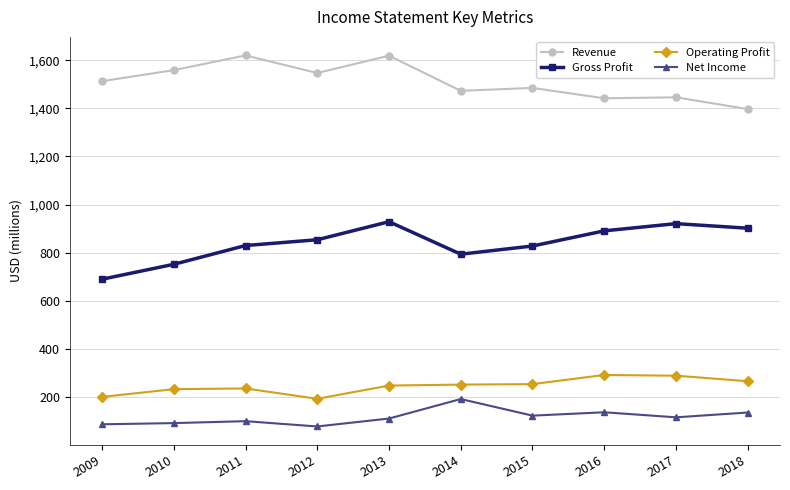

True or false: Net Income and Operating Profit cross at least once.

False